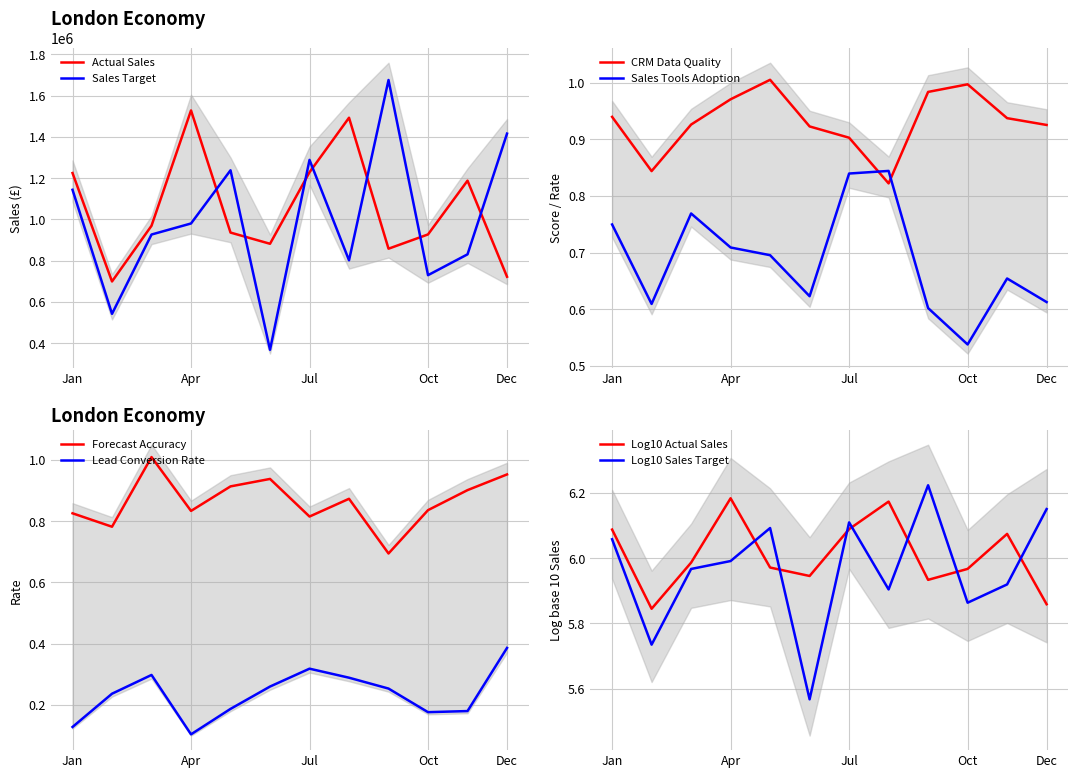

Reading left to right, extract all data points from this chart.

Sales_Target: 1143869.7	543036.7	927199.3	980690.3	1238340.6	368952.6	1288753.3	802301.3	1675567.0	730375.0	831244.7	1415917.0
Actual_Sales: 1224986.4	699873.0	969703.8	1528241.5	936618.8	882376.5	1228764.0	1492898.2	858553.2	927678.9	1188032.4	722706.1
CRM_Data_Quality_Score: 0.9	0.8	0.9	1.0	1.0	0.9	0.9	0.8	1.0	1.0	0.9	0.9
Sales_Tools_Adoption_Rate: 0.7	0.6	0.8	0.7	0.7	0.6	0.8	0.8	0.6	0.5	0.7	0.6
Forecast_Accuracy: 0.8	0.8	1.0	0.8	0.9	0.9	0.8	0.9	0.7	0.8	0.9	1.0
Lead_Conversion_Rate: 0.1	0.2	0.3	0.1	0.2	0.3	0.3	0.3	0.3	0.2	0.2	0.4